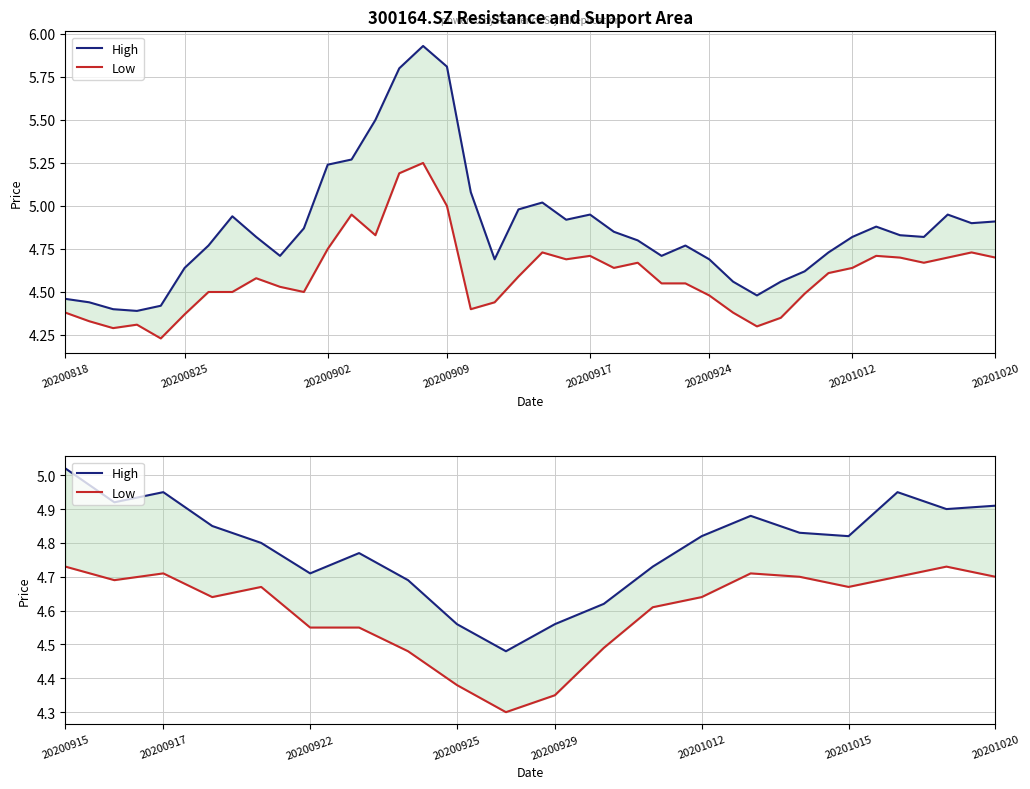

What is the value of the Low point at the 11th from the left?

4.3